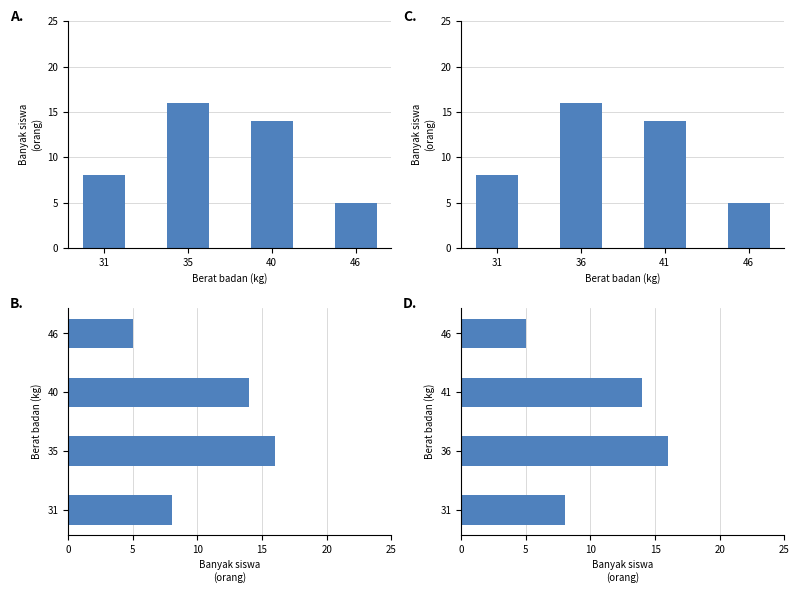

What is the change in value from 31 to 46?

-3